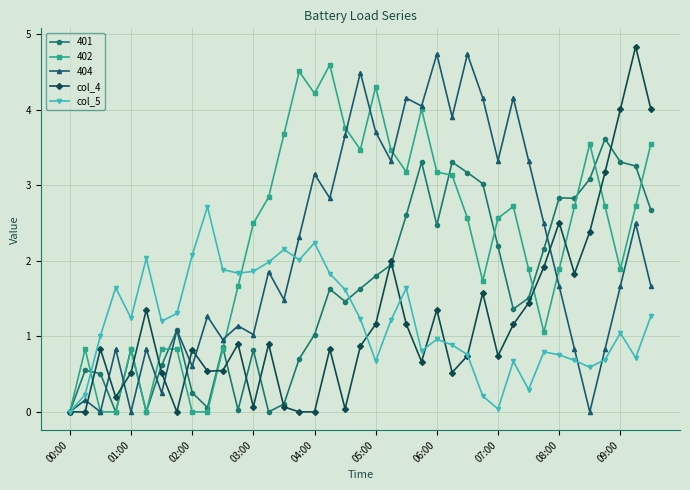

Which series ends up on top after the final intersection of col_4 and col_5?

col_4